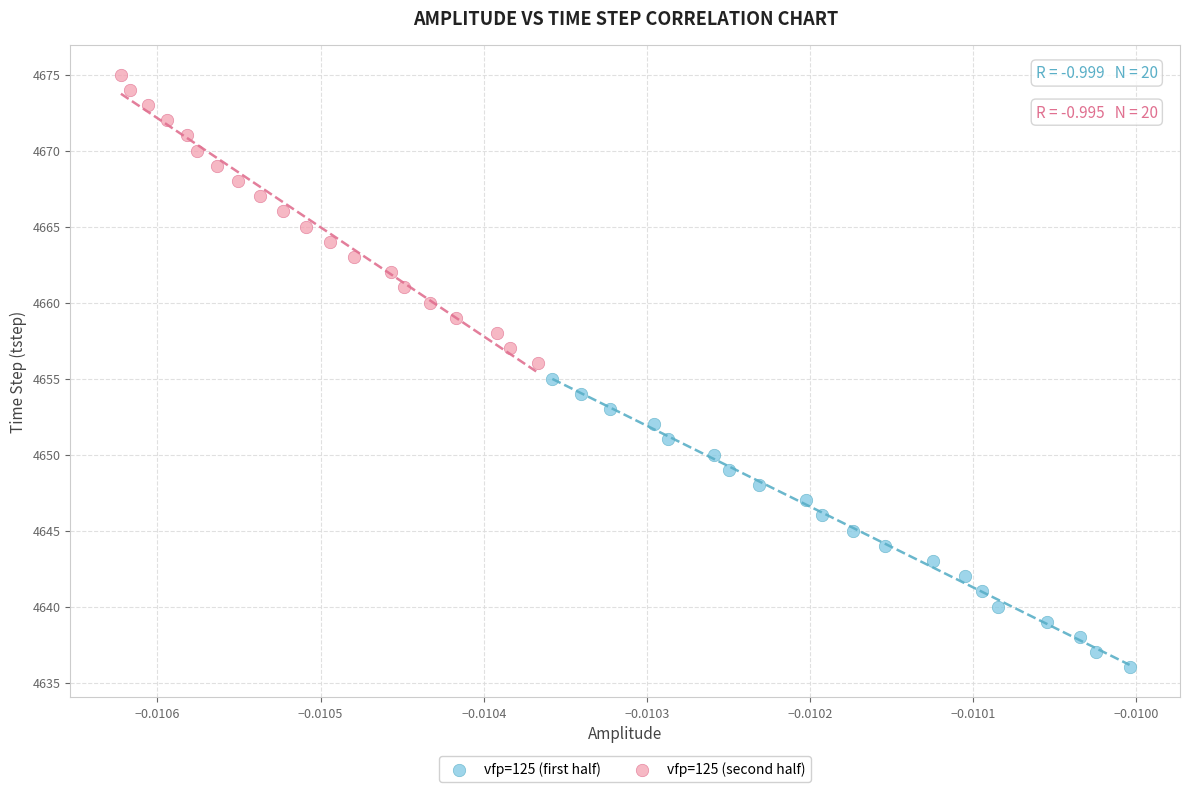

Which series contains the highest Y value?

vfp=125 (second half)